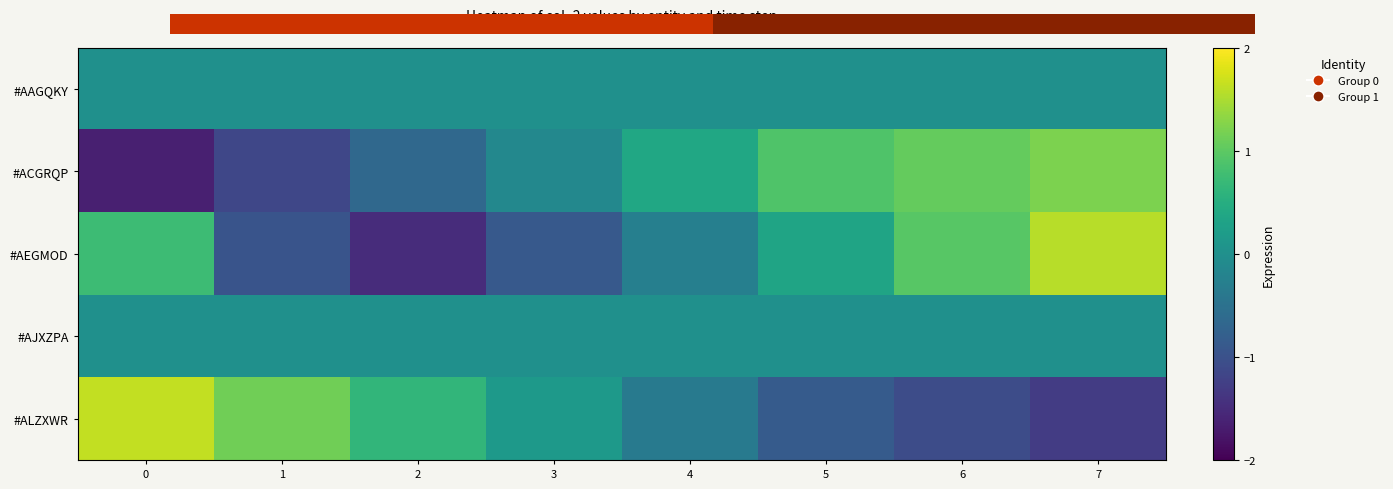

What is the maximum value shown in the chart?

1.6